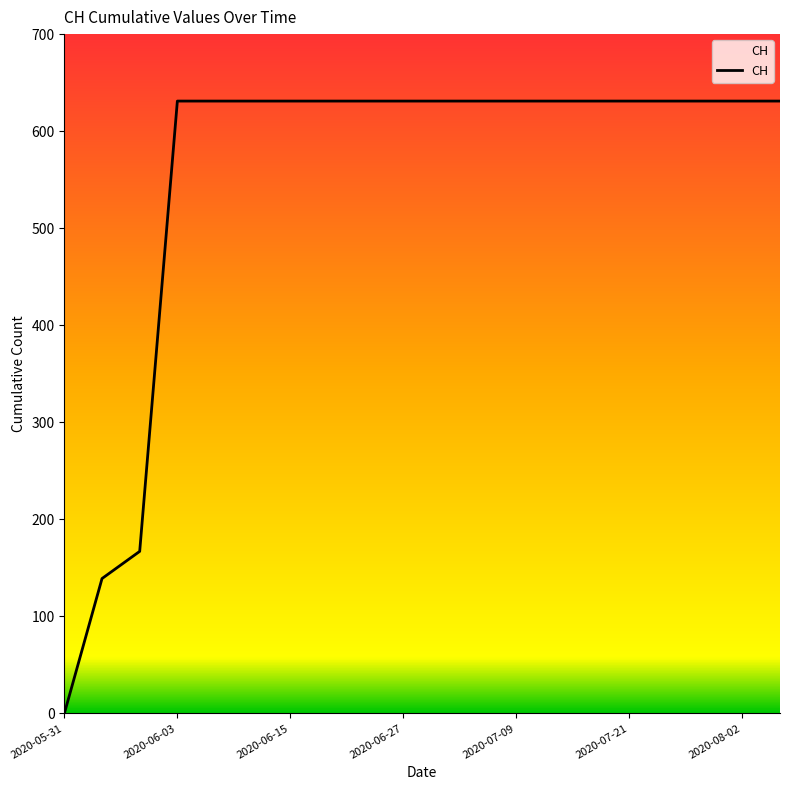

How many categories are shown in the chart?

20